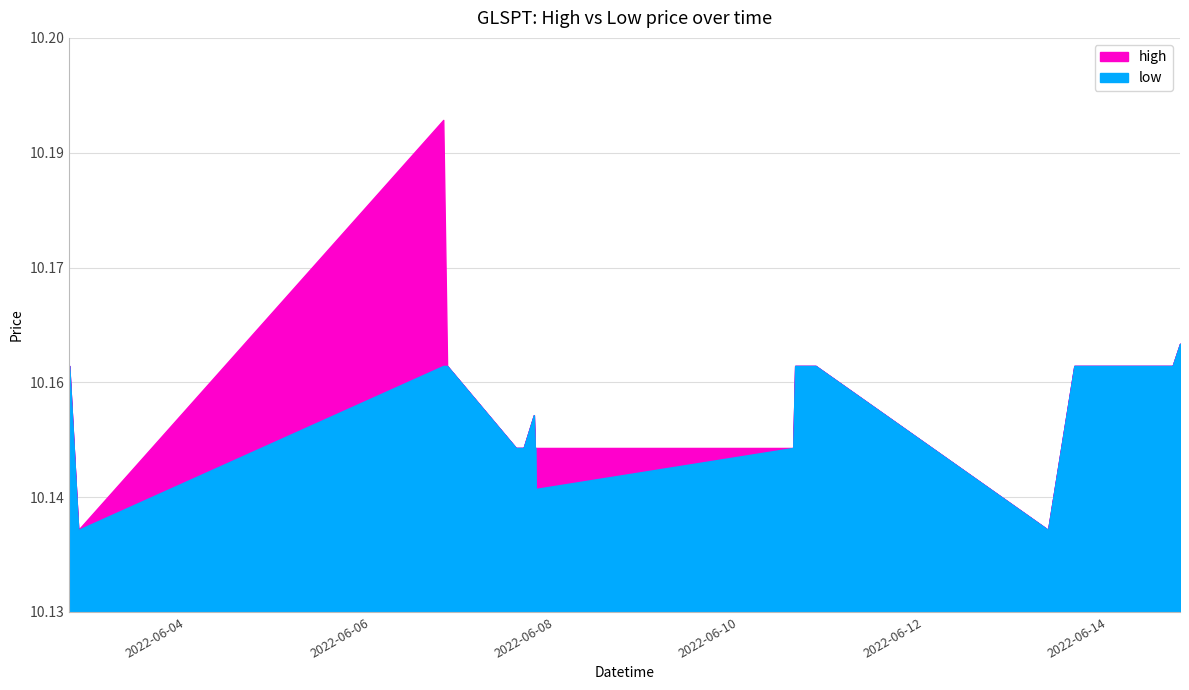

Which has a higher value, 2022-06-10 14:30:00 or 2022-06-07 18:45:00?

2022-06-10 14:30:00